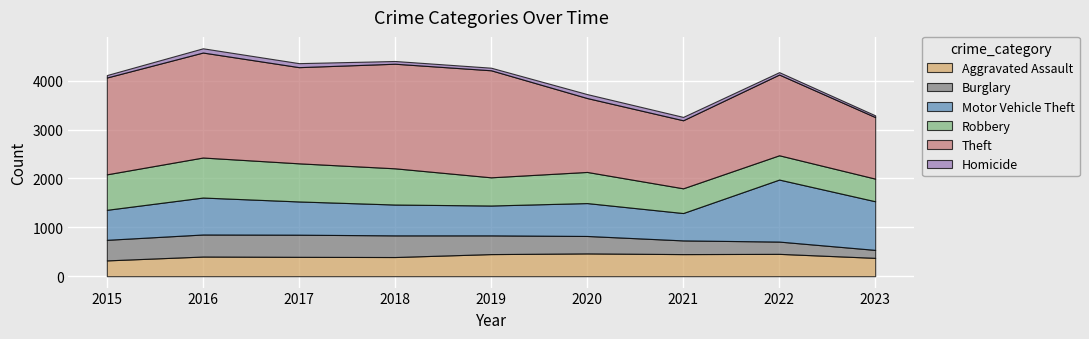

What is the highest value of the Theft series?

2190